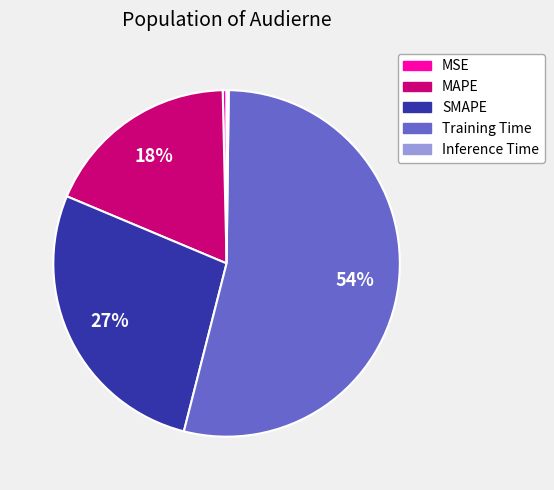

Is there any slice that represents more than half of the pie?

Yes